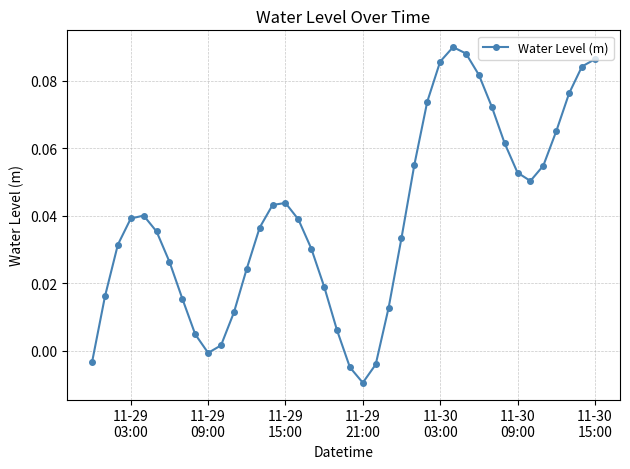

What is the sum of all values?

1.6